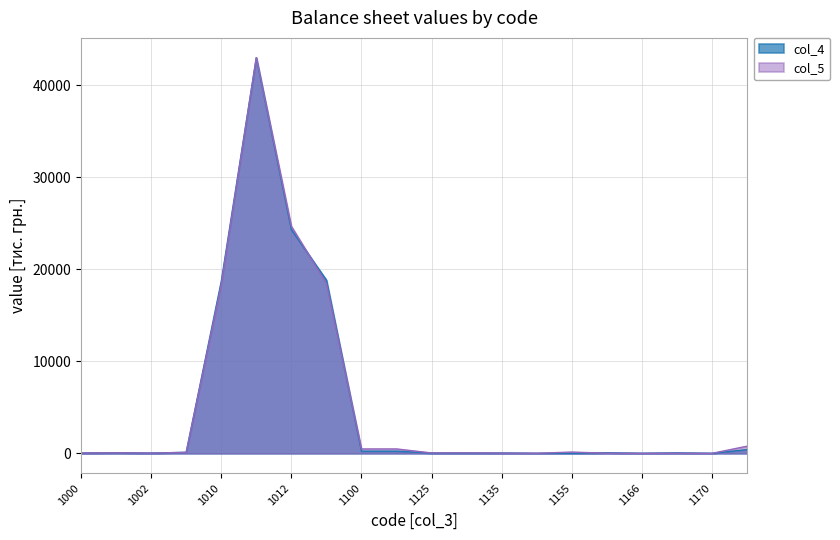

True or false: col_5 has more than 1 interior local peaks.

True